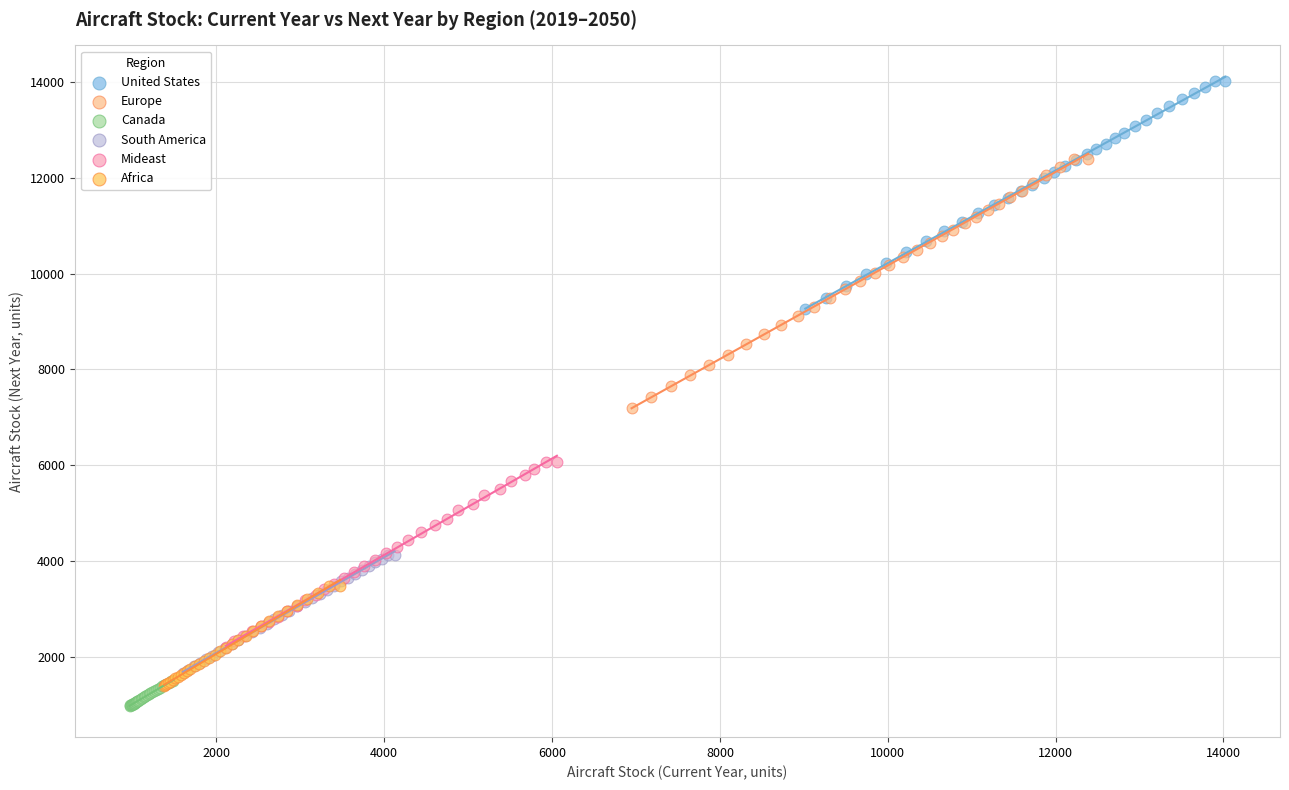

What are all the series names shown in the legend?

United States, Europe, Canada, South America, Mideast, Africa